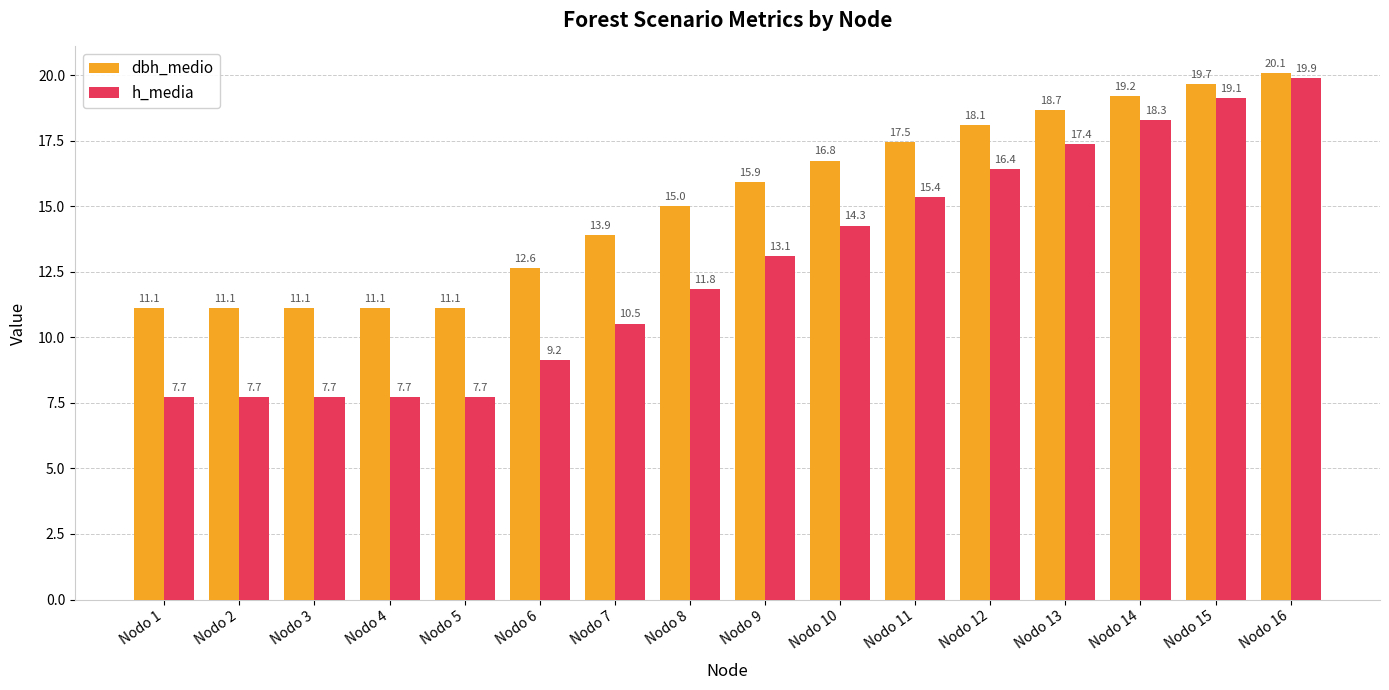

What is the maximum value for dbh_medio?

20.1